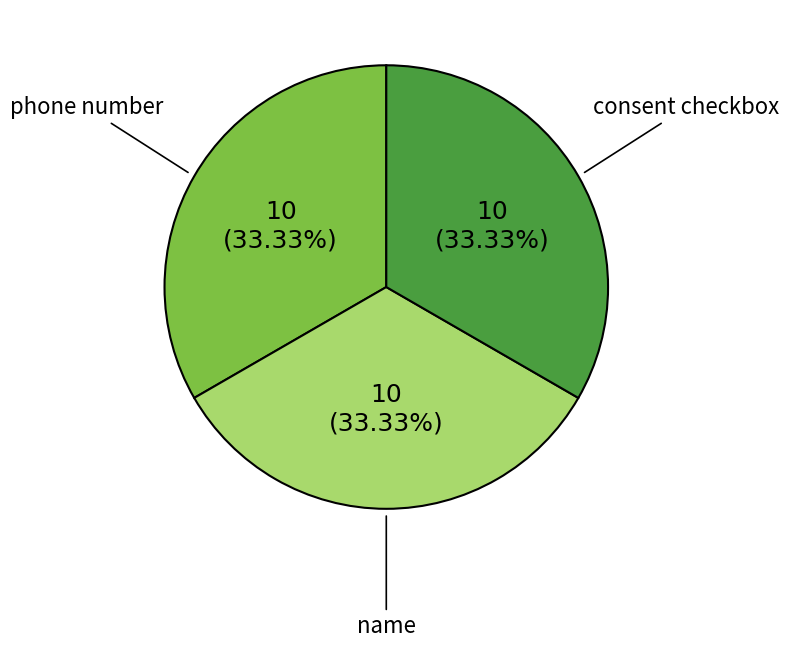

Does phone number represent more than half of the total?

No